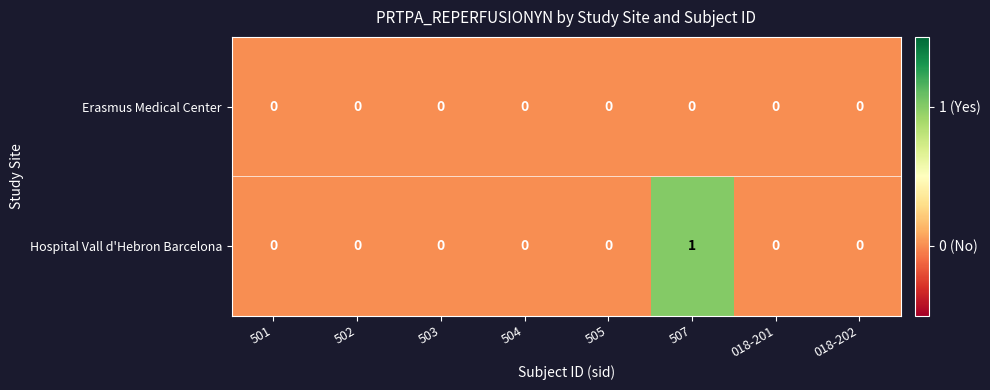

At which category is the sum across all series the highest?

507